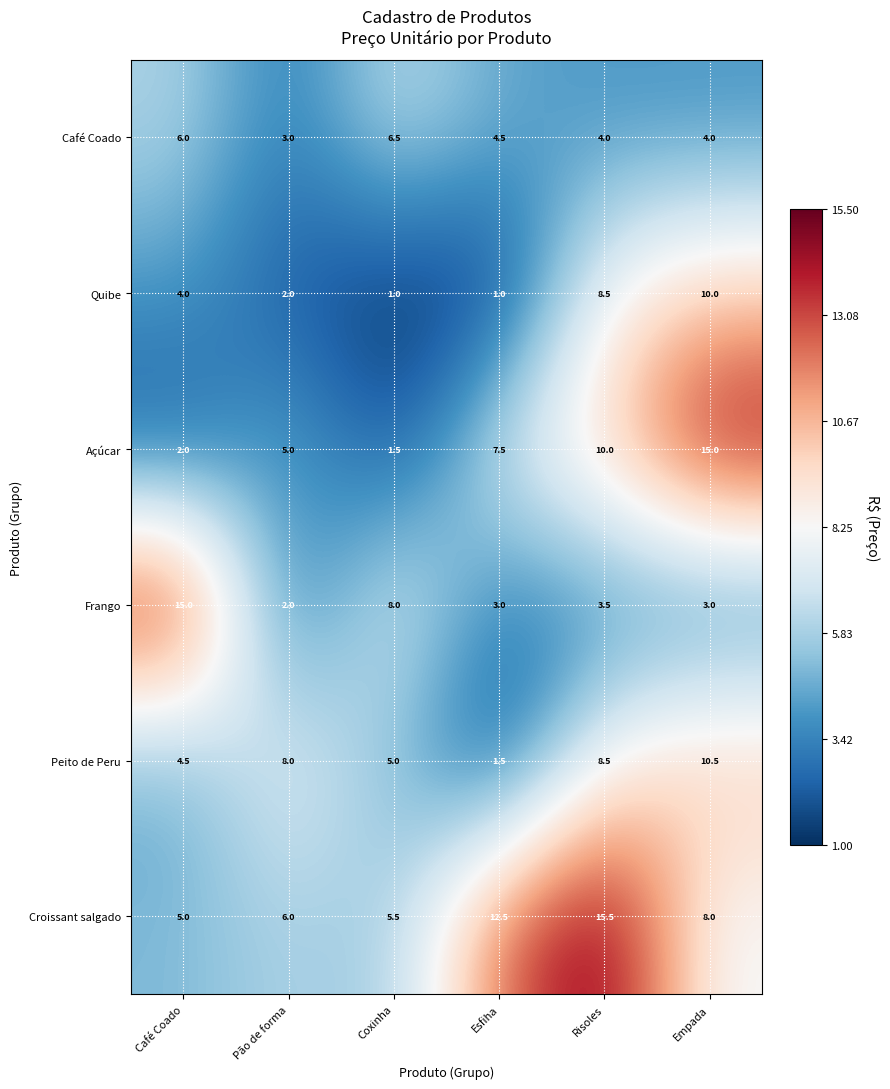

How many distinct data groups are displayed?

6